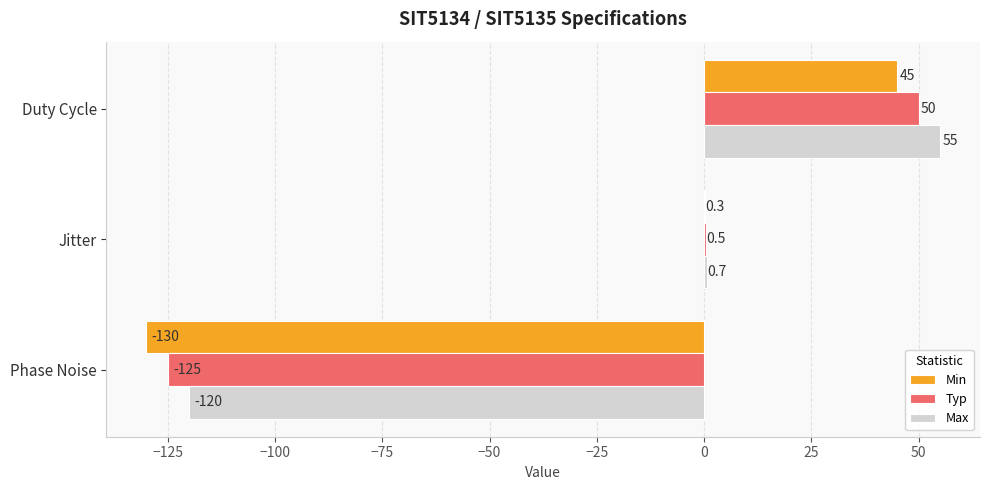

What is the maximum value for Min?

45.0